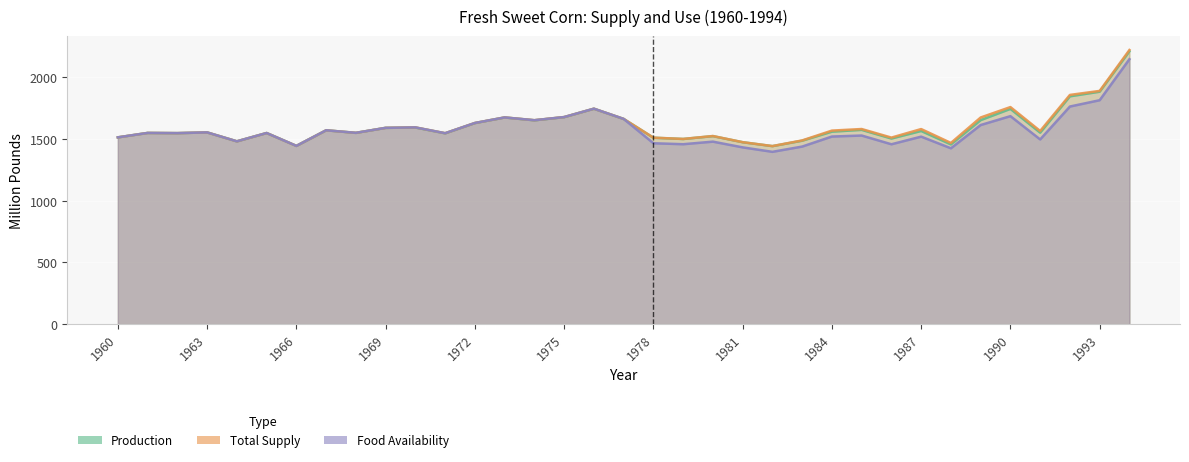

Which category has the highest value across all series?

1994